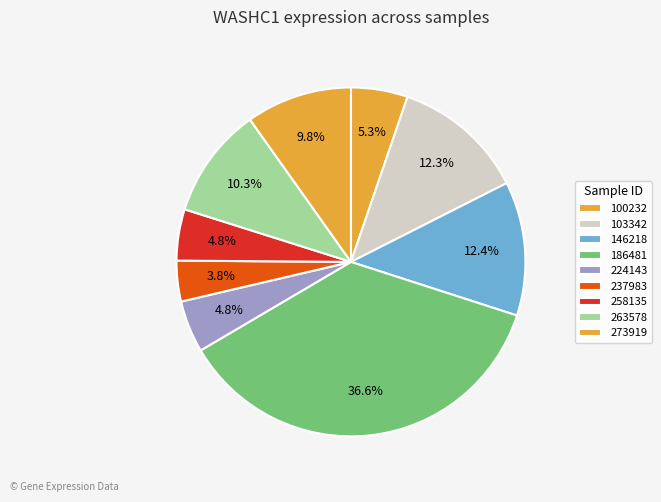

How many slices are in this pie chart?

9